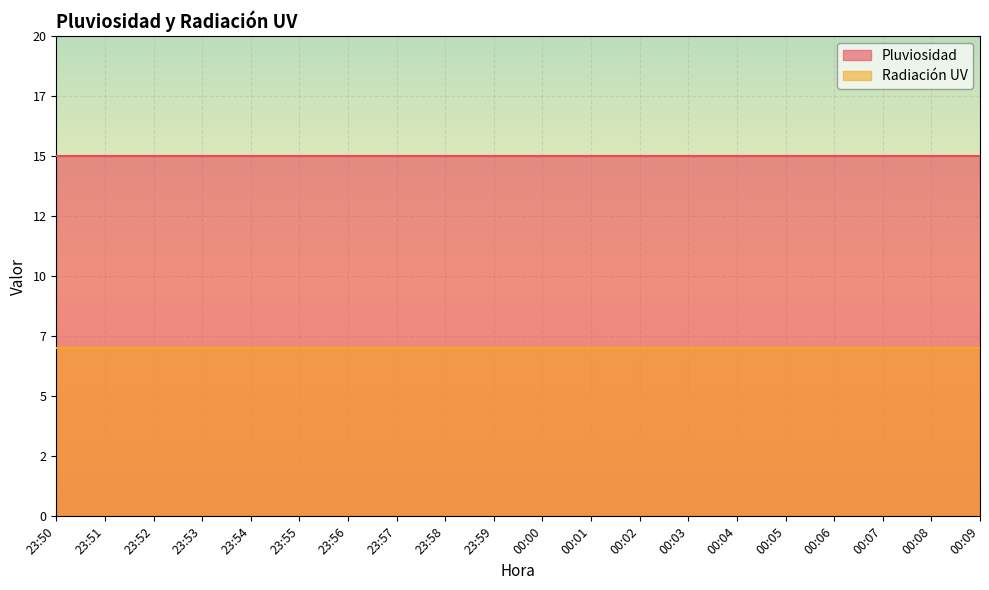

What is the label of the 1st point from the left?

23:50